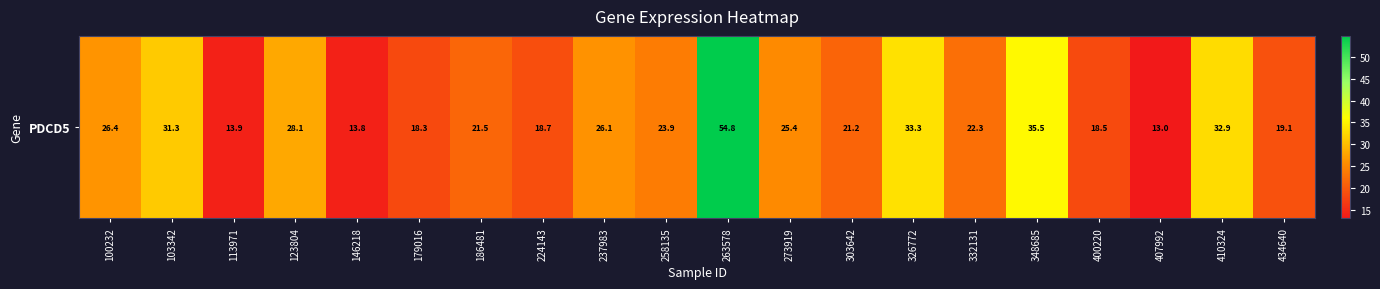

What is the difference between the second highest and minimum values?

22.5